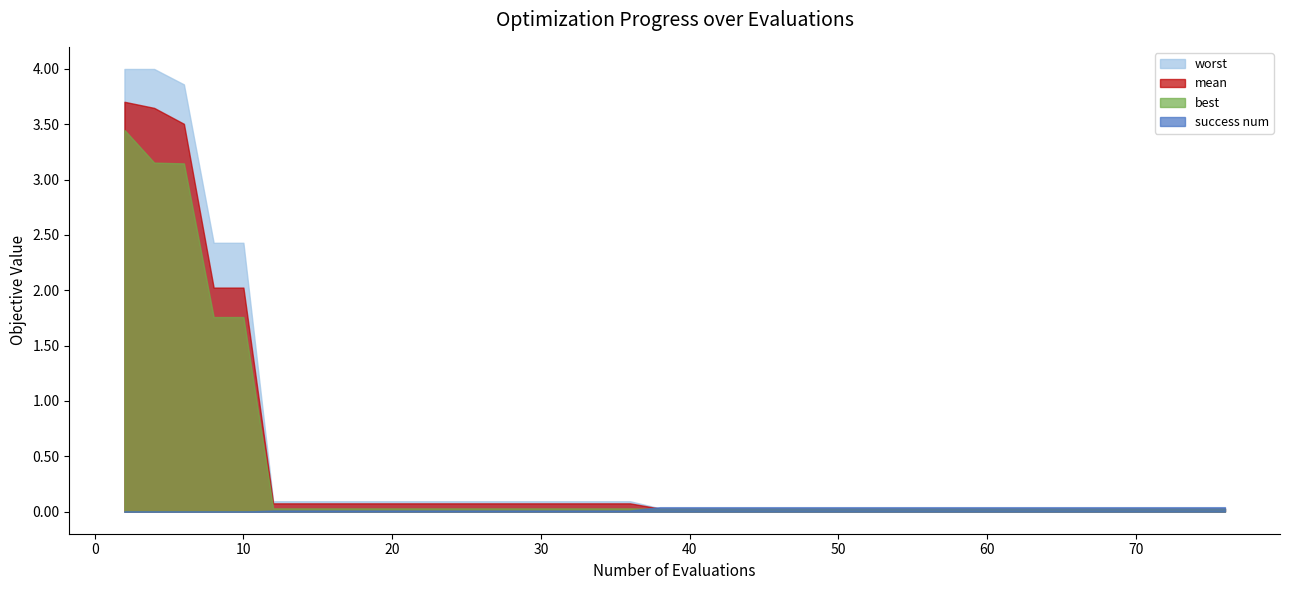

Which series has the widest spread of values?

worst